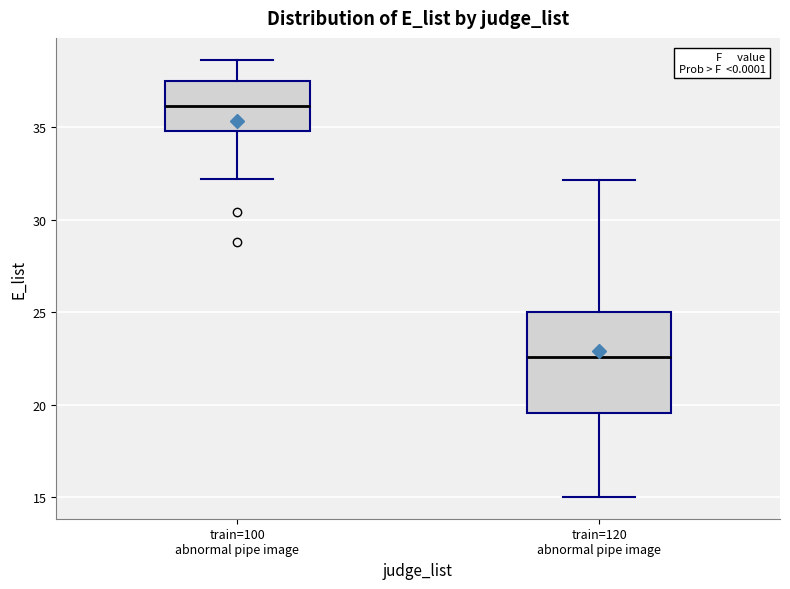

Comparing the boxes themselves (not the whiskers), which one is the tallest?

train=120 abnormal pipe image